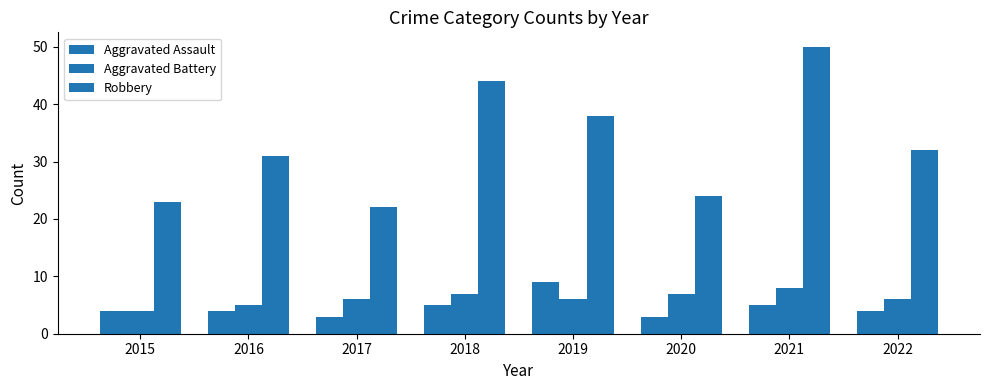

What is the total value across all series at 2016?

40